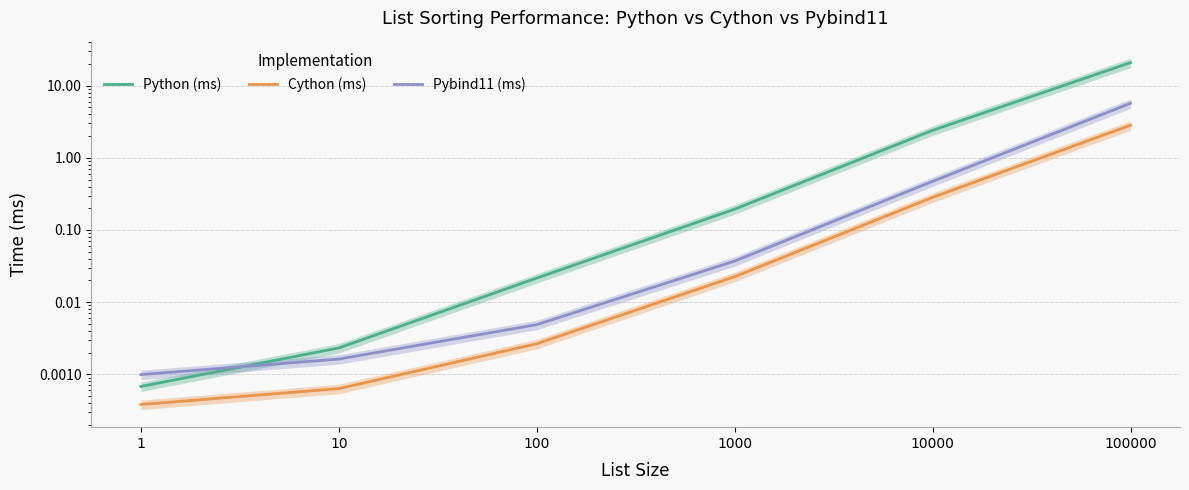

Does the chart have visible grid lines?

Yes